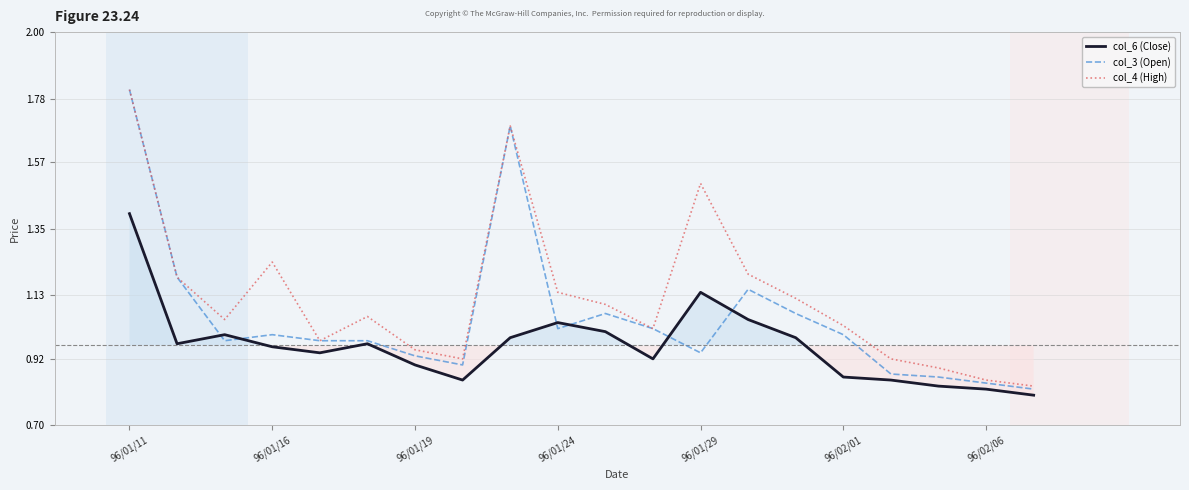

What is the maximum value for col_4 (High)?

1.8